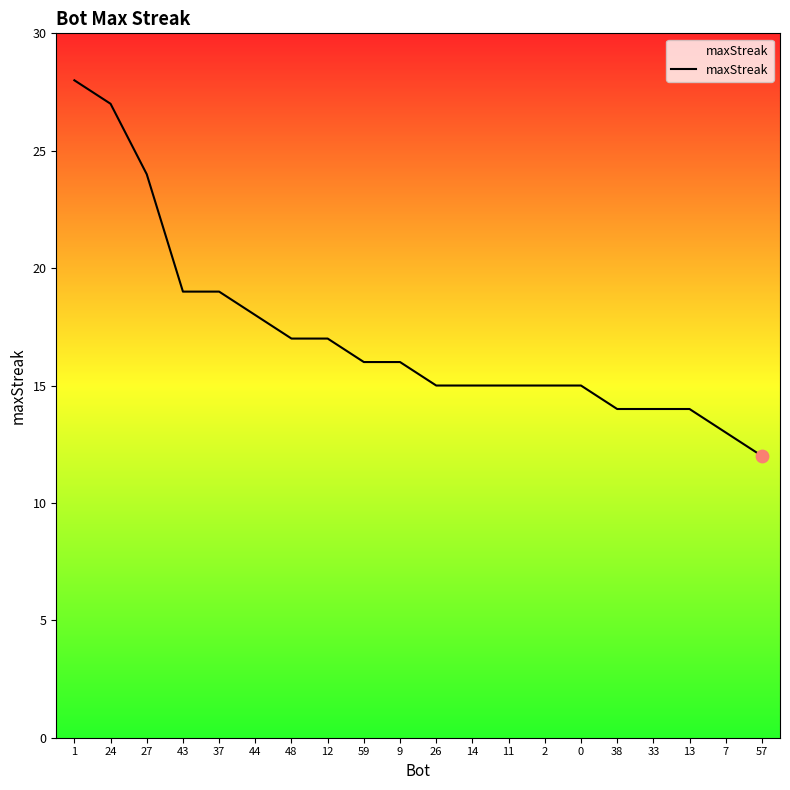

What is the change in value from 0 to 38?

-1